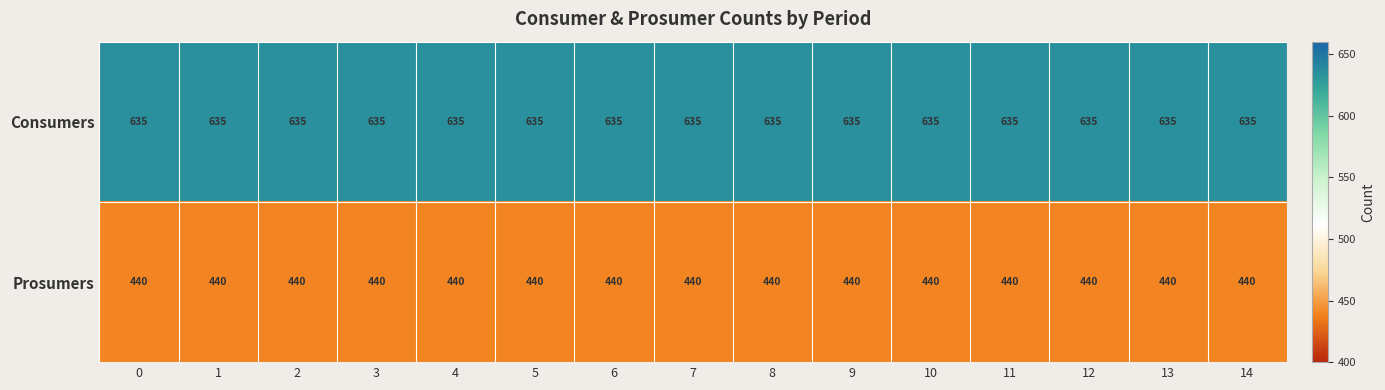

At how many categories does at least one series exceed 523?

15